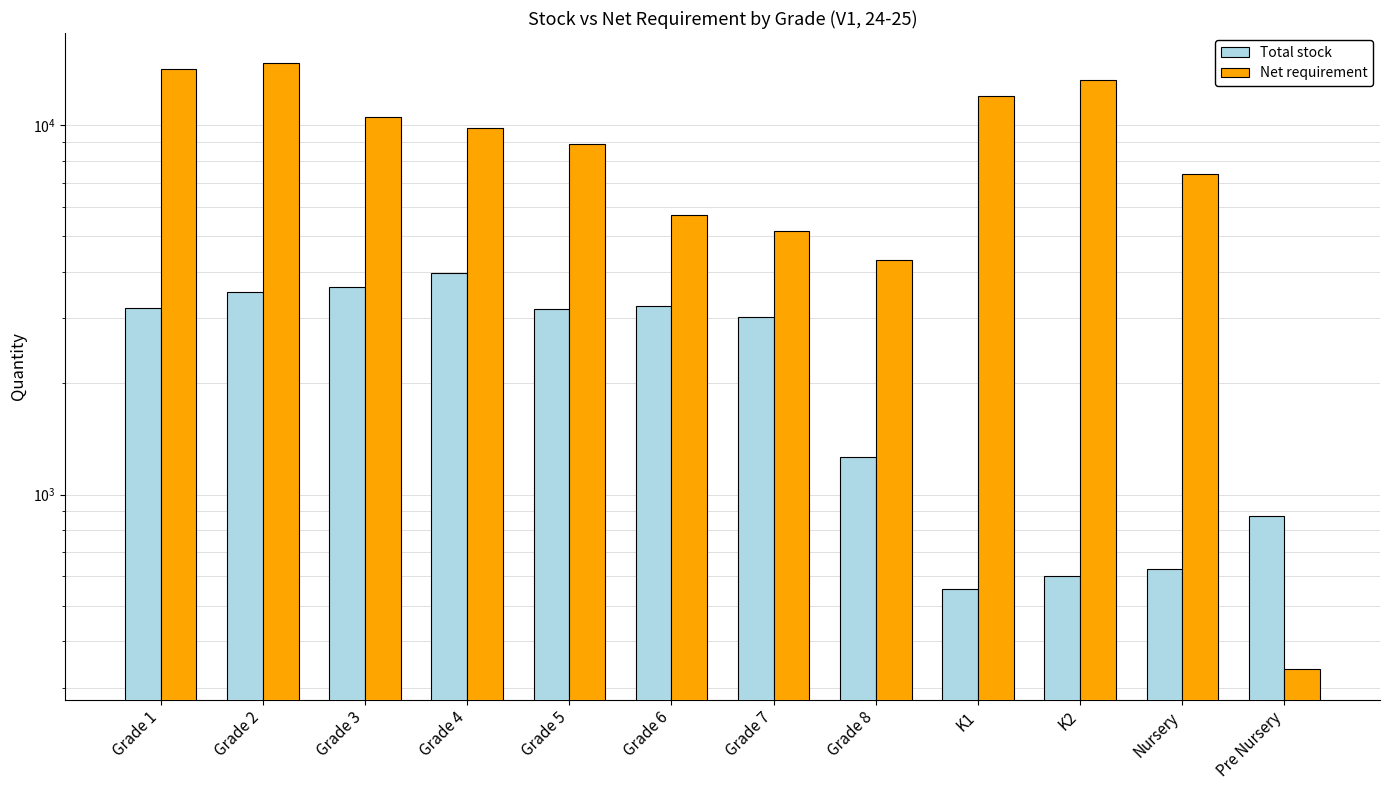

Is the value of Total stock at Grade 7 greater than the value of Net requirement at Grade 6?

No